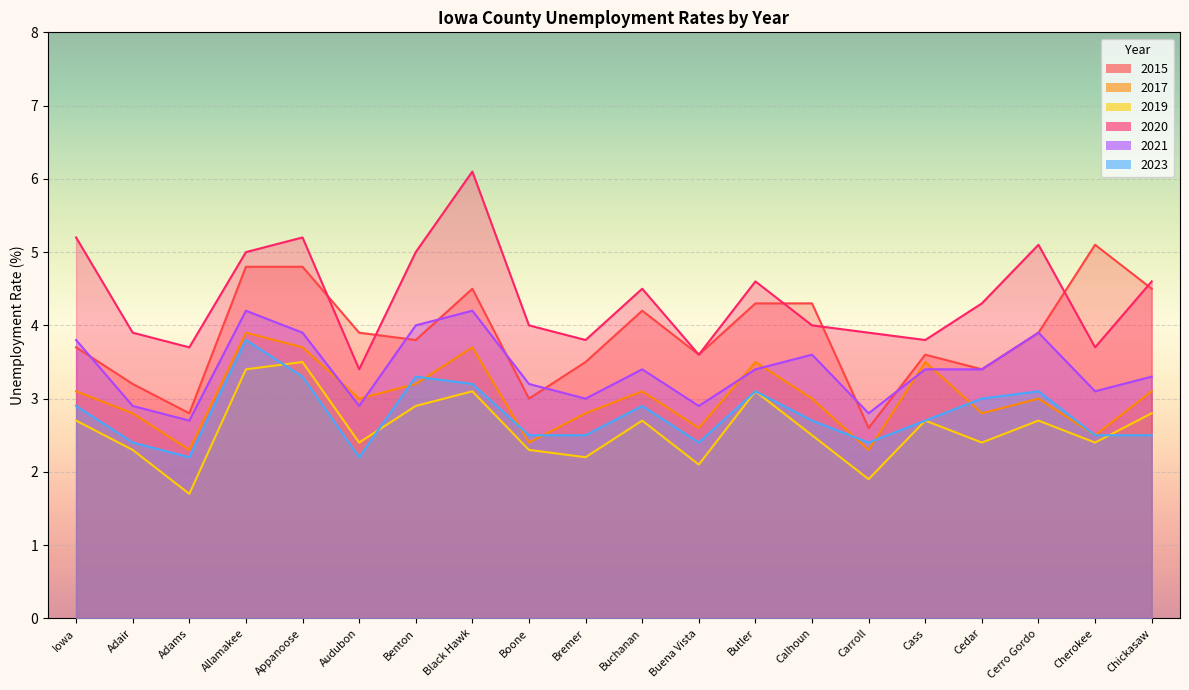

What is the maximum value shown in the chart?

6.1